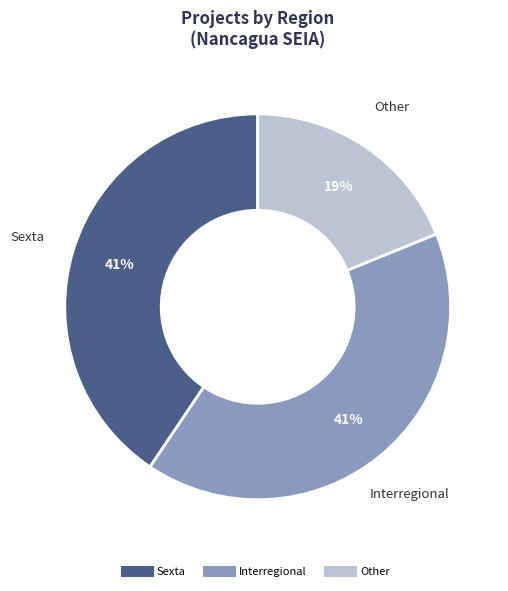

How many slices are in this pie chart?

3